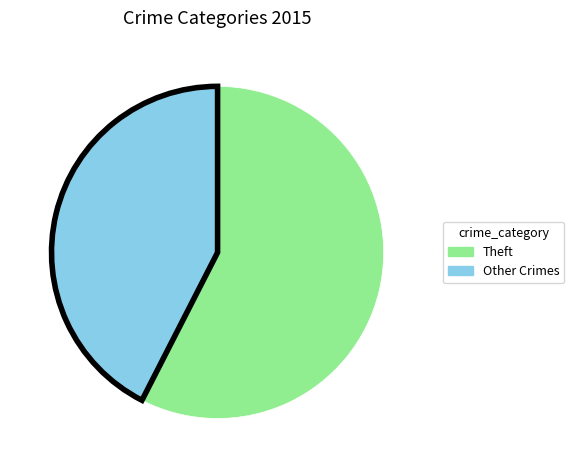

Is there a majority slice in this chart?

Yes